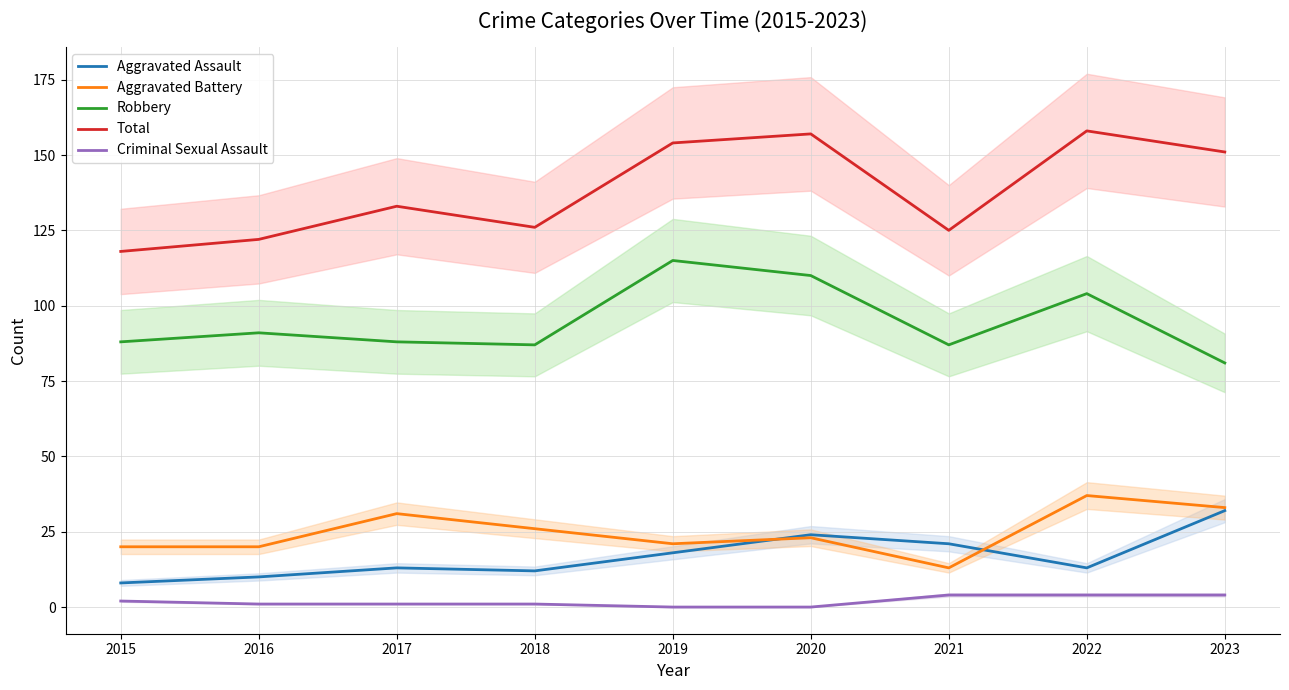

What is the greatest value displayed?

158